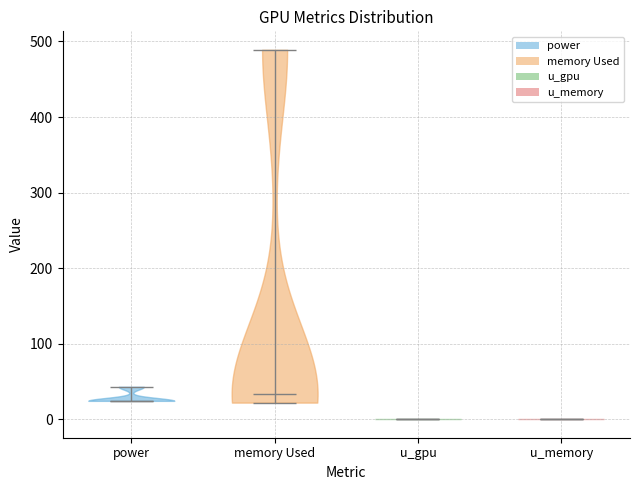

What is the highest point the violin for u_memory reaches on the y-axis? The values are not printed on the chart, so give them approximately, as read against the axis.

0